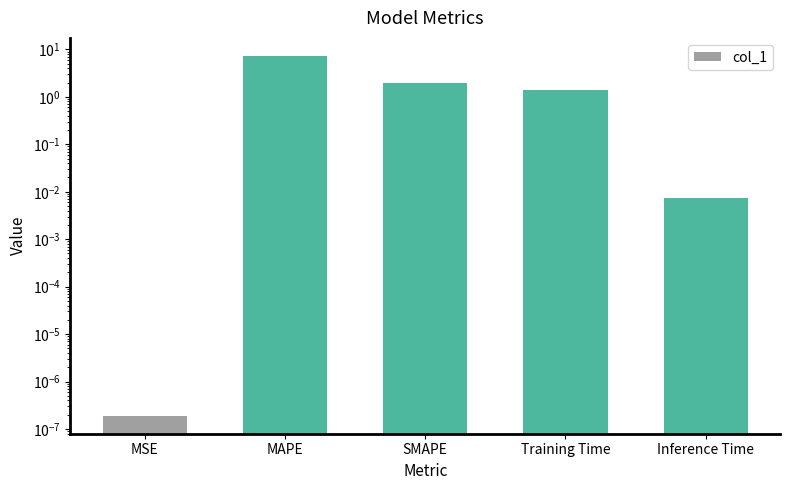

Count the number of values greater than 1.

3